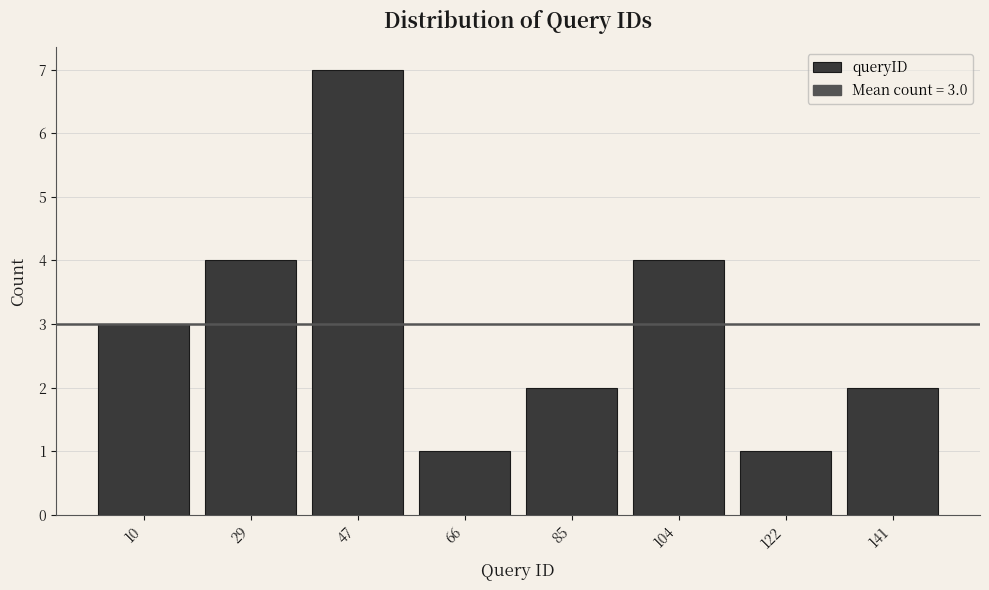

Which range on the x-axis has the tallest bar?

38 to 58